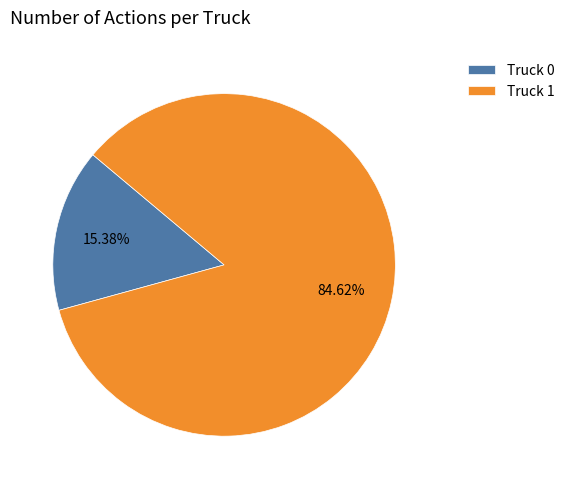

To the nearest percent, what is the average slice percentage?

50%